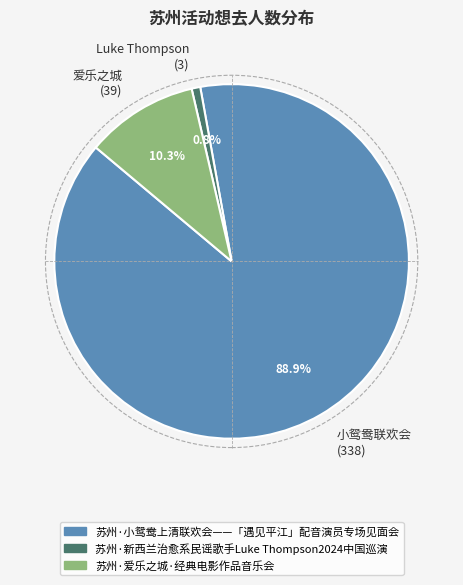

Rank the categories by value from lowest to highest.

Luke Thompson (3), 爱乐之城 (39), 小鸳鸯联欢会 (338)